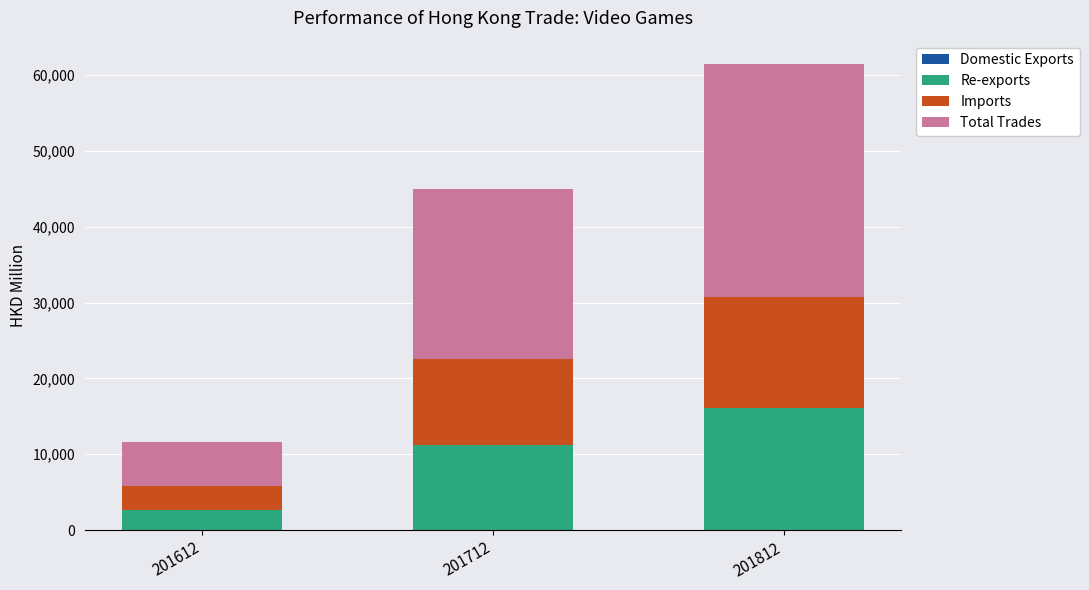

At which category is the sum across all series the highest?

201812